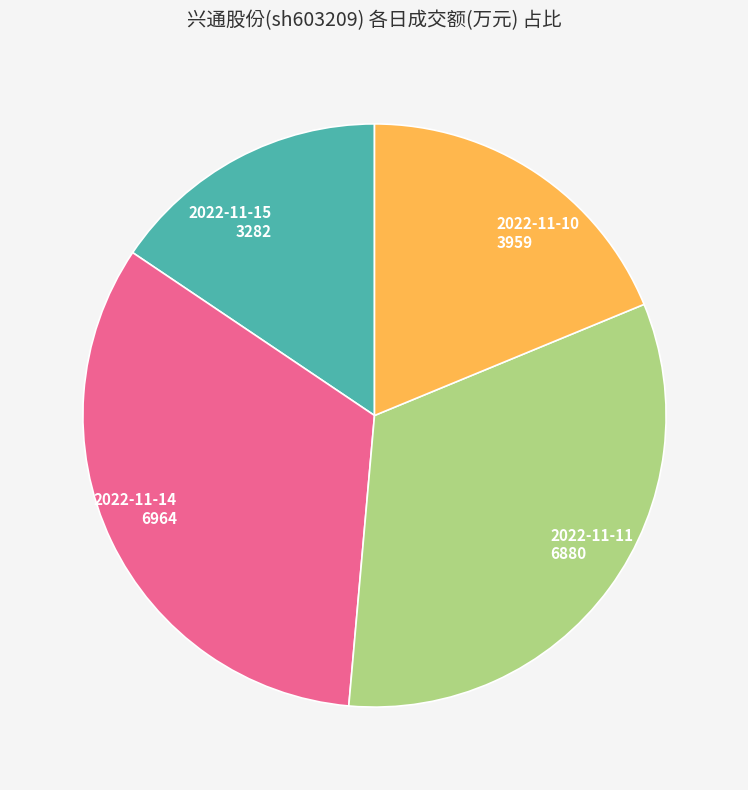

Count the number of slices in the pie.

4